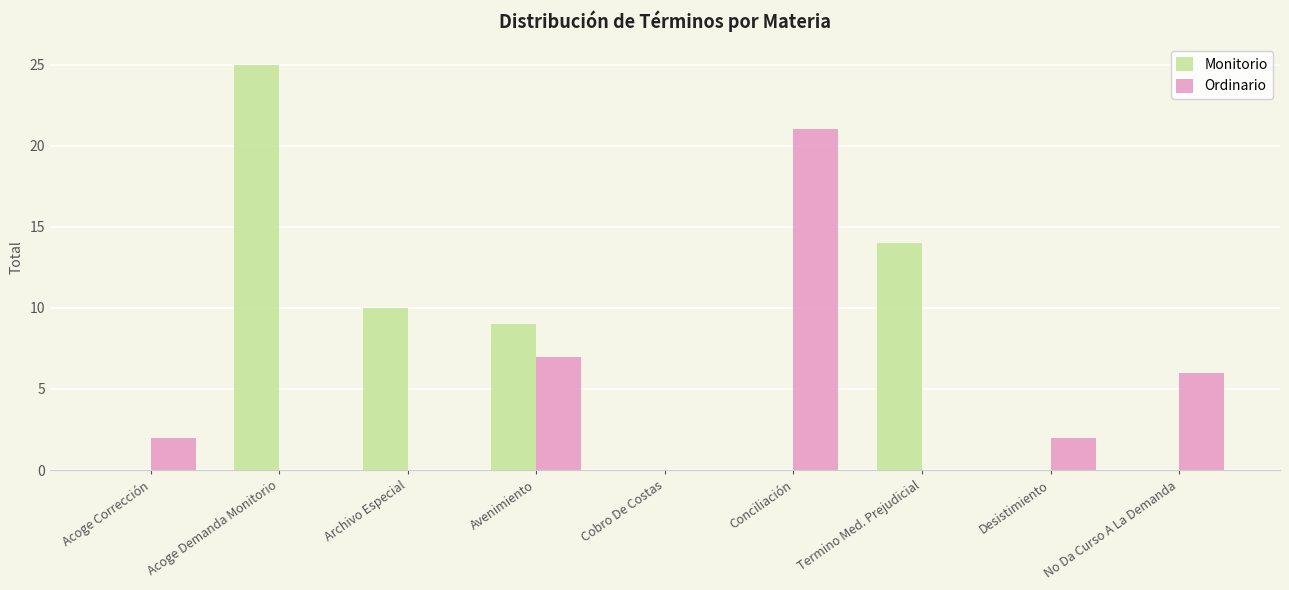

Reading left to right, transcribe all the data shown in this chart.

Monitorio: Acoge Corrección=0	Acoge Demanda Monitorio=25	Archivo Especial=10	Avenimiento=9	Cobro De Costas=0	Conciliación=0	Termino Med. Prejudicial=14	Desistimiento=0	No Da Curso A La Demanda=0
Ordinario: Acoge Corrección=2	Acoge Demanda Monitorio=0	Archivo Especial=0	Avenimiento=7	Cobro De Costas=0	Conciliación=21	Termino Med. Prejudicial=0	Desistimiento=2	No Da Curso A La Demanda=6